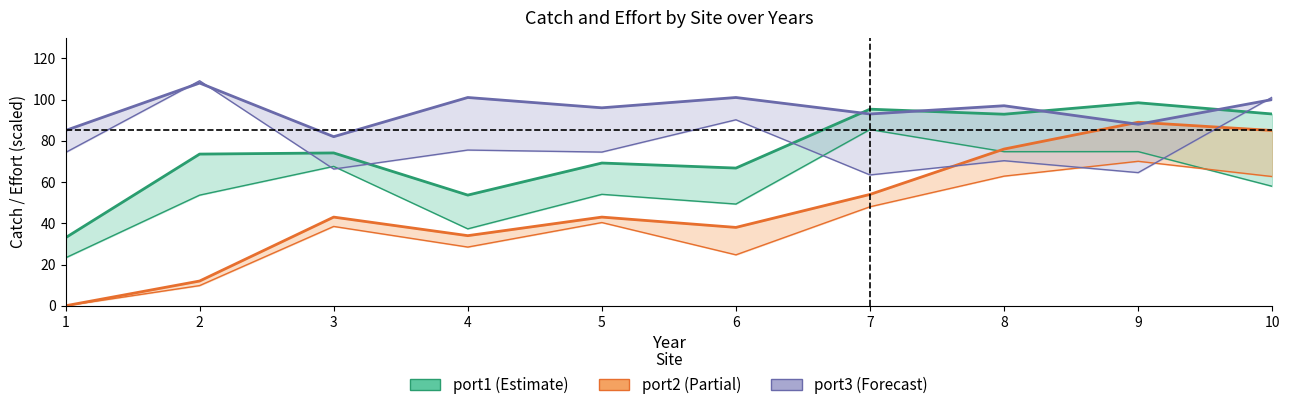

Reading left to right, extract all data points from this chart.

port1_catch: 33.0	73.6	74.1	53.7	69.2	66.8	95.3	92.9	98.4	93.0
port1_effort: 23.2	53.6	67.6	37.3	54.0	49.3	85.5	74.7	74.8	57.9
port2_catch: 0.0	12.0	43.0	34.0	43.0	38.0	54.0	76.0	89.0	85.0
port2_effort: 0.0	9.8	38.5	28.5	40.4	24.7	48.0	62.9	70.1	62.7
port3_catch: 85.0	108.0	82.0	101.0	96.0	101.0	93.0	97.0	88.0	100.0
port3_effort: 74.3	109.1	66.3	75.5	74.5	90.2	63.4	70.3	64.6	101.2